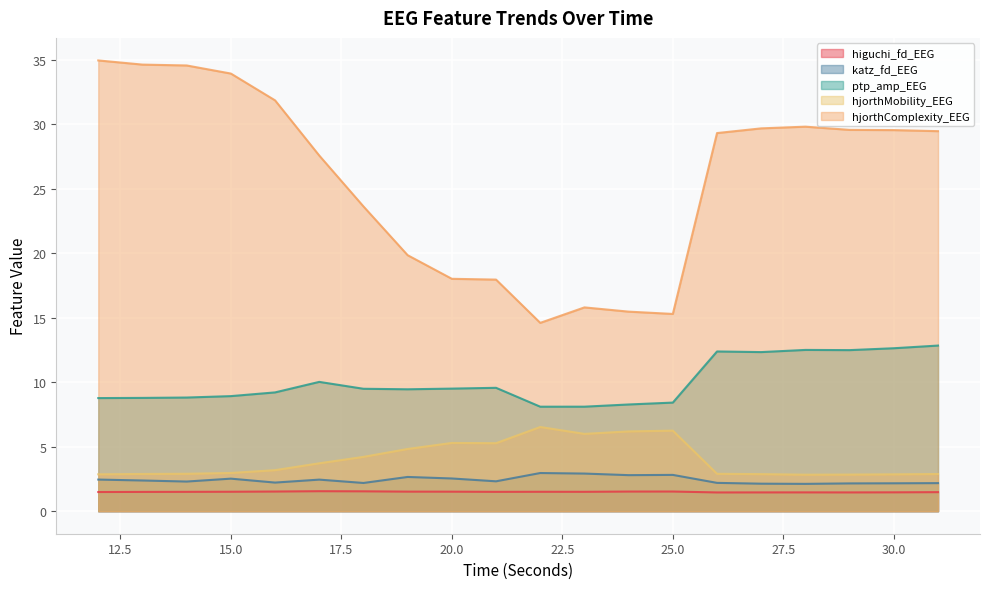

In hjorthMobility_EEG, how many points are higher than both neighbors (excluding endpoints)?

3